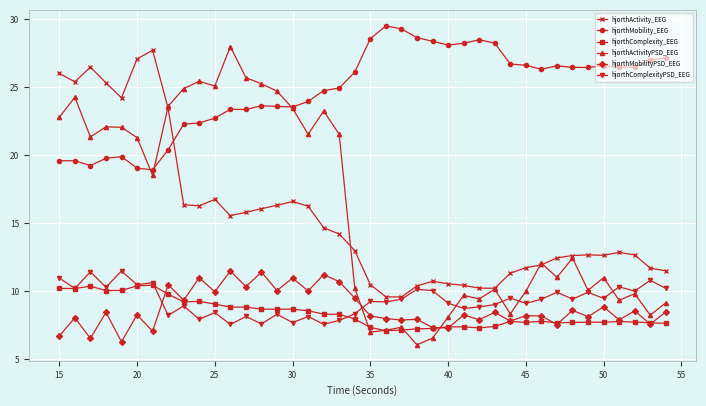

True or false: hjorthMobility_EEG and hjorthComplexityPSD_EEG cross at least once.

False